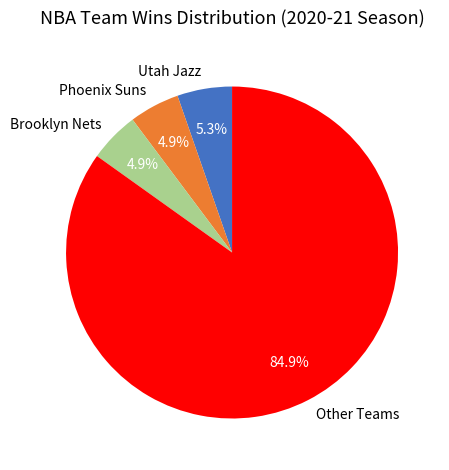

What is the largest slice in the pie chart?

Other Teams